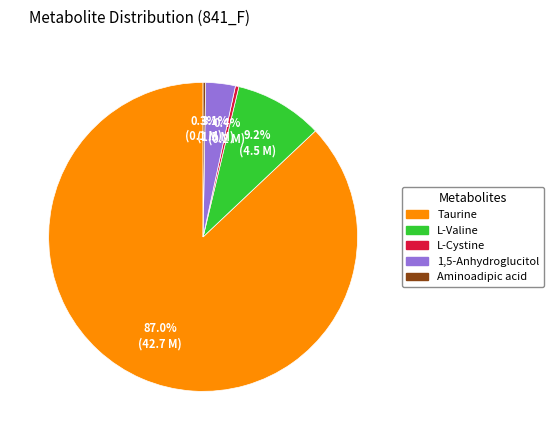

Which category has the biggest portion of the pie?

Taurine